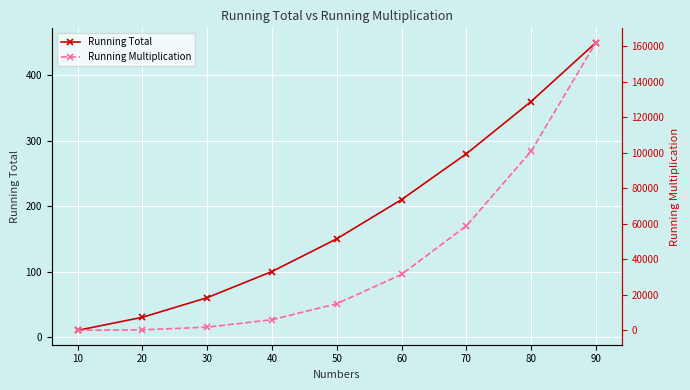

True or false: Running Total and Running Multiplication cross at least once.

False